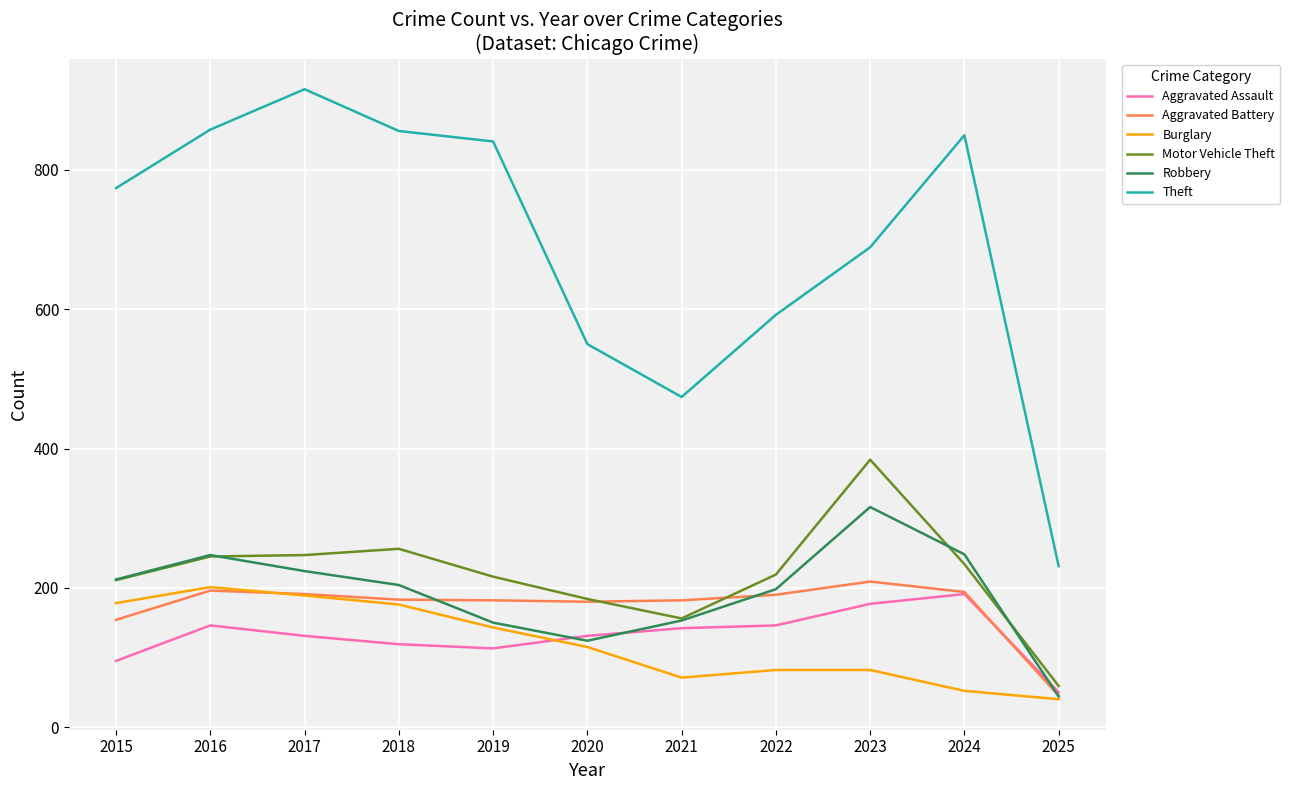

Between 2018 and 2024, which series saw the biggest shift?

Burglary